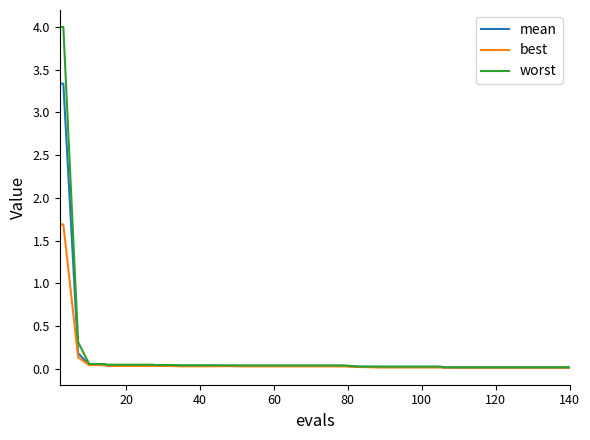

Which series has the largest range (max minus min)?

worst